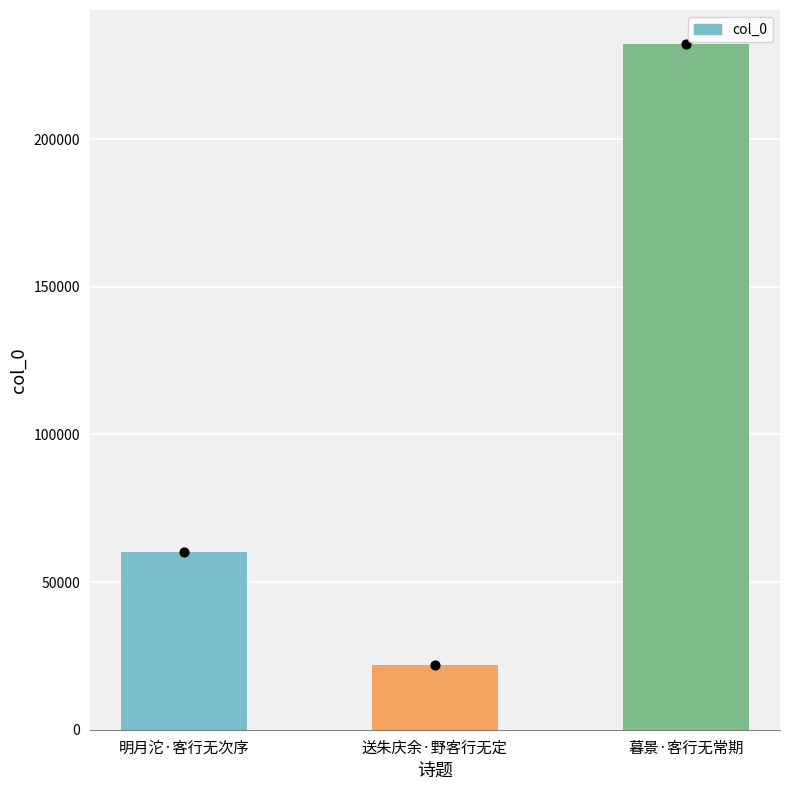

Which has a higher value, 明月沱·客行无次序 or 送朱庆余·野客行无定?

明月沱·客行无次序